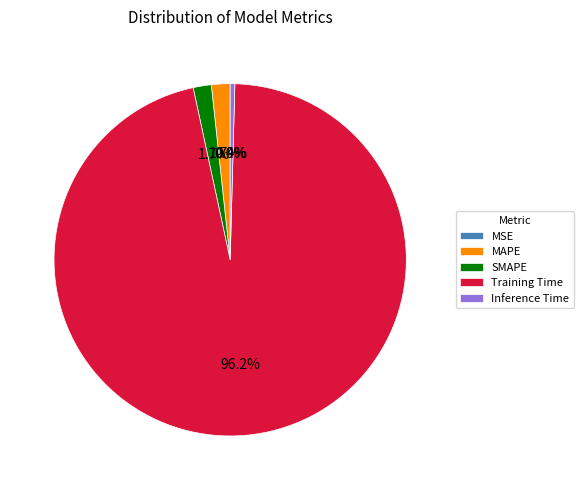

Is there any slice that represents more than half of the pie?

Yes